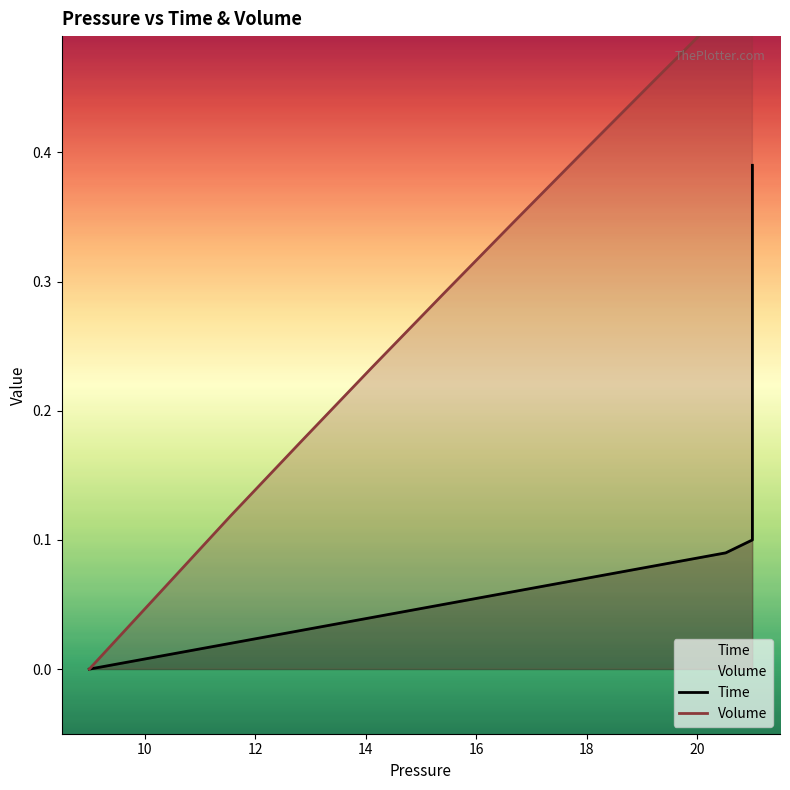

What is the value of the Time point at the 8th from the left?

0.1